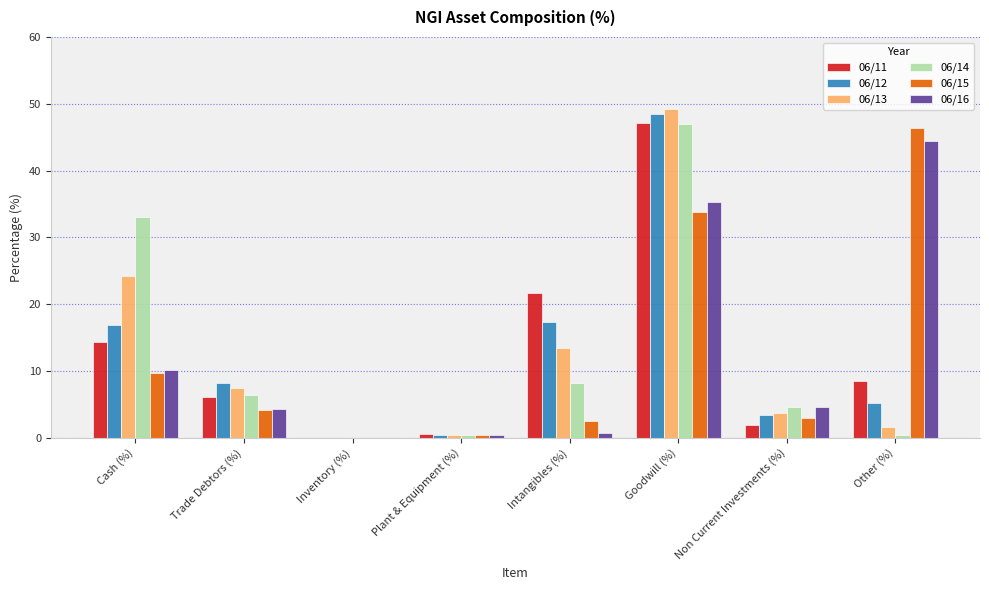

Is it true that 06/14 equals 0.4 at Other (%)?

True